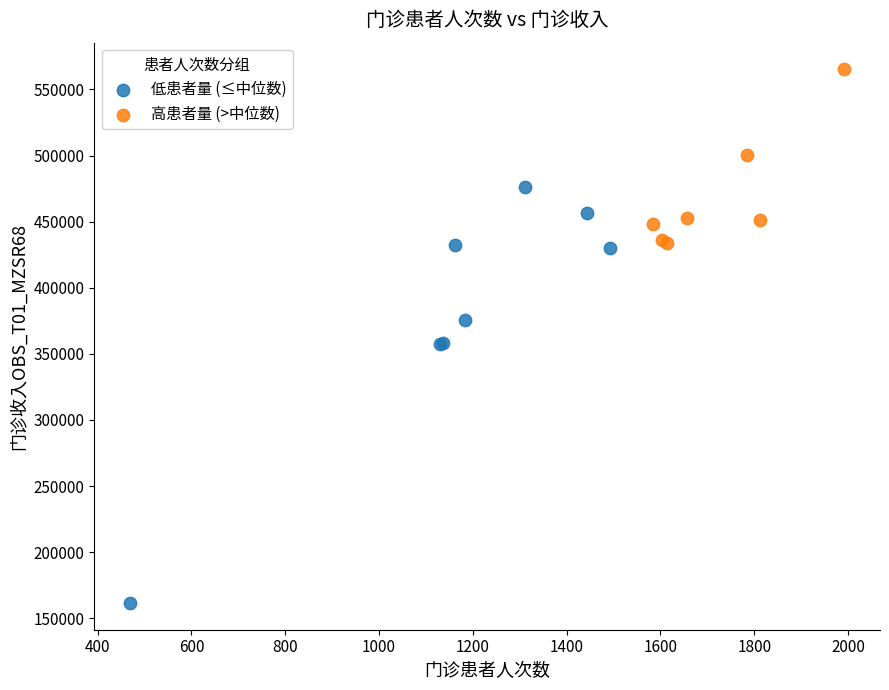

Which series has the largest Y range (max minus min)?

低患者量 (≤中位数)